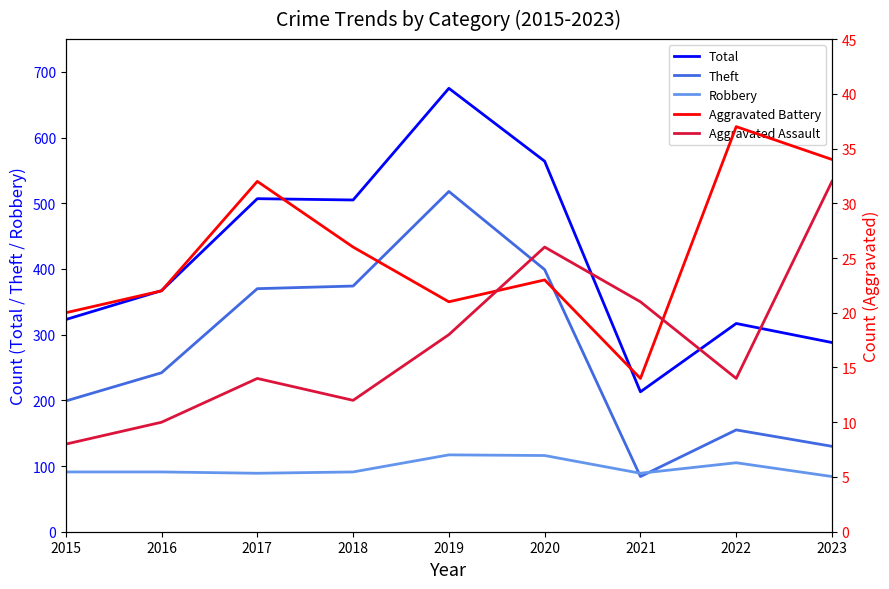

What is the sum of all Robbery values?

873